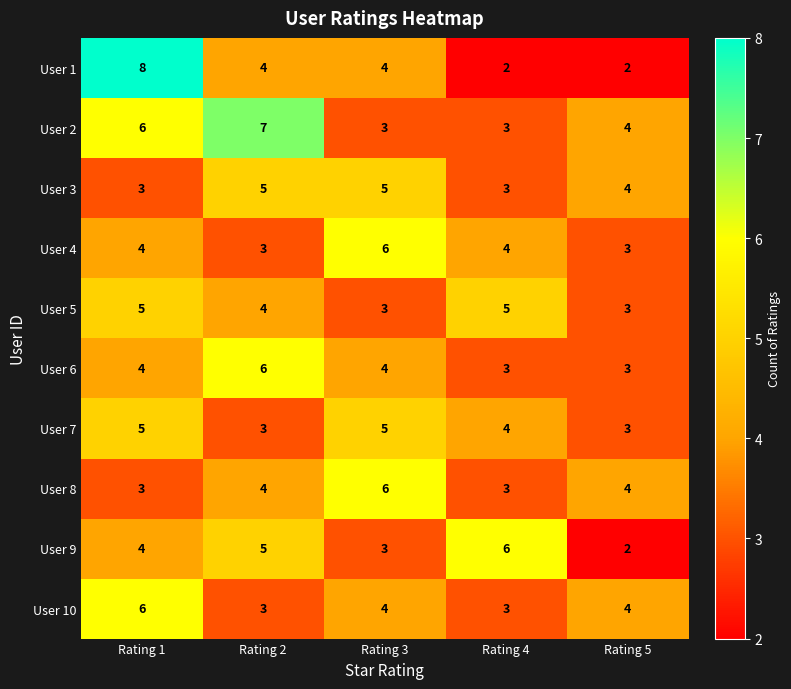

Which series has the widest spread of values?

User 1